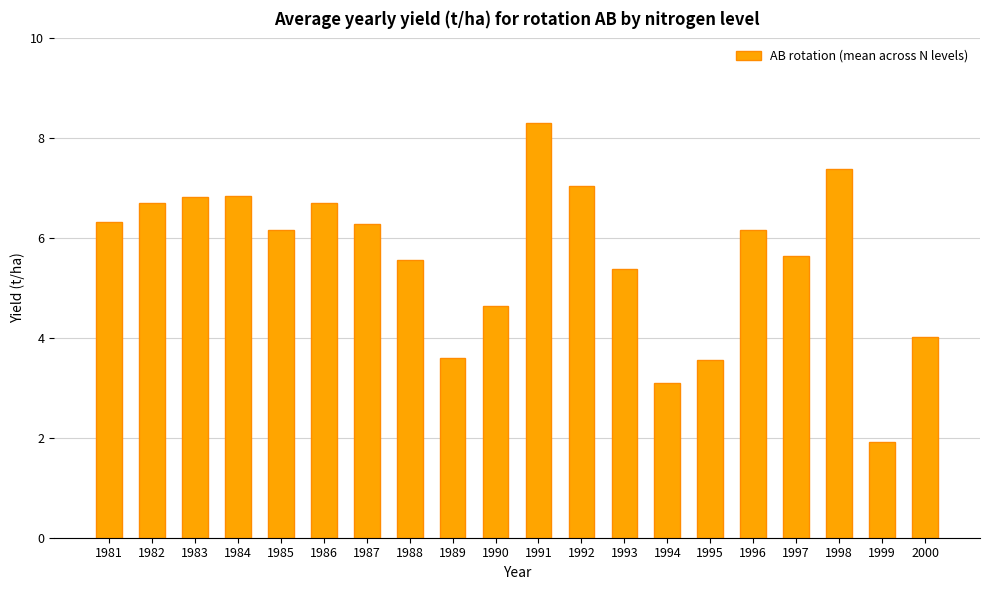

What is the value of the 3rd bar from the left?

6.8